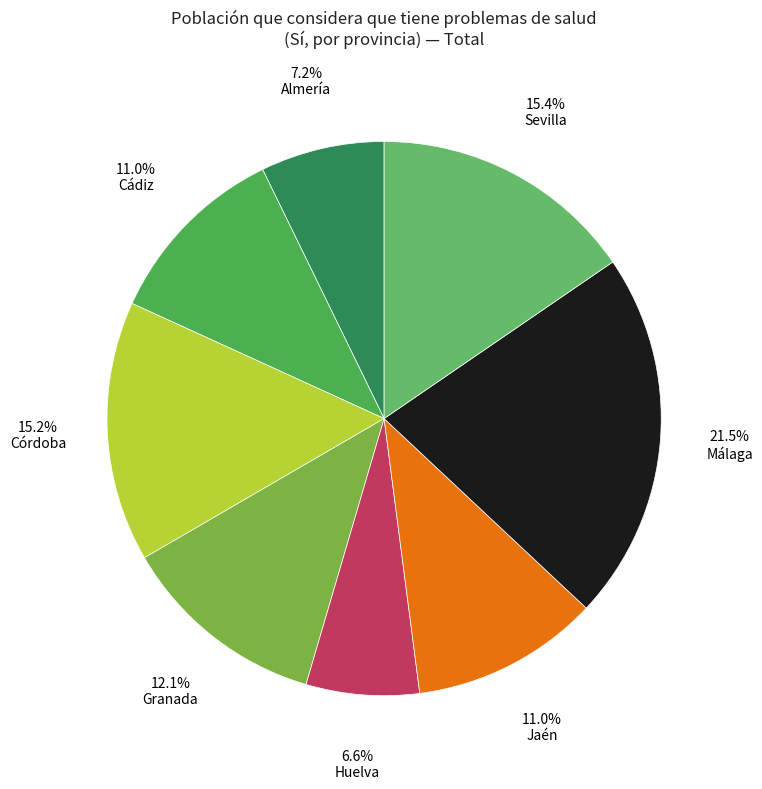

Count the number of slices in the pie.

8